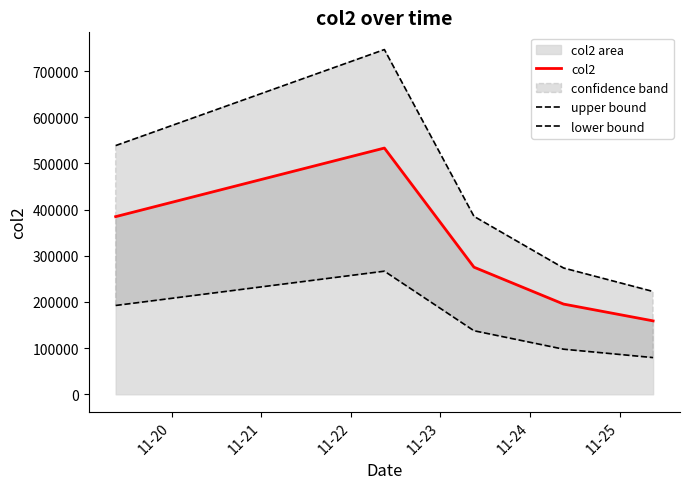

What is the maximum value shown in the chart?

746449.2